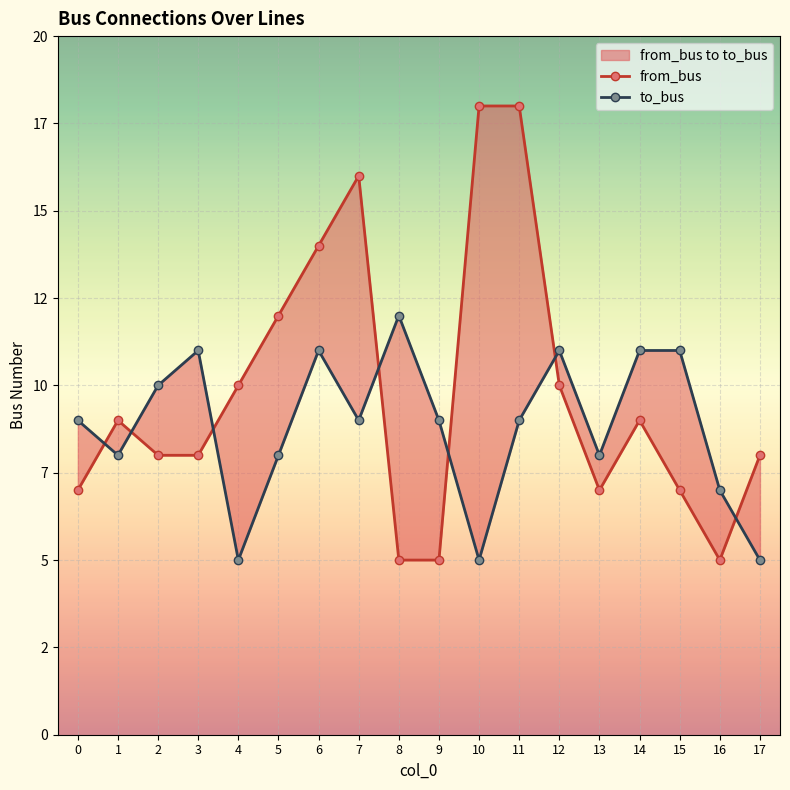

What is the difference between the highest and lowest values at 4?

5